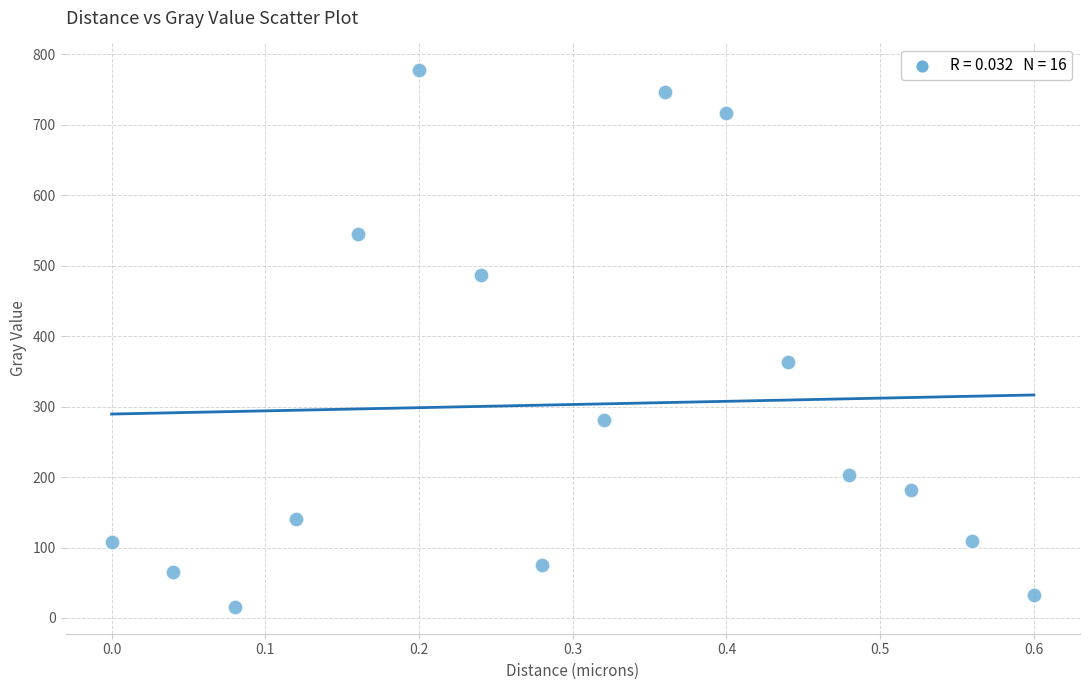

What is the range of Y values (max minus min)?

761.3